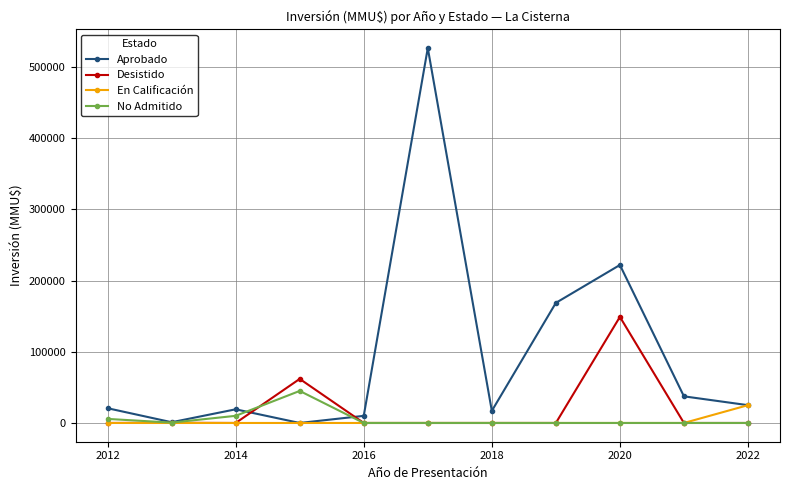

Which series has the largest range (max minus min)?

Aprobado